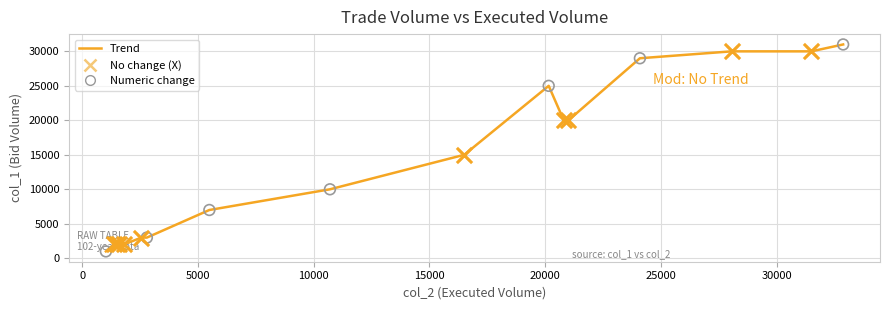

What is the difference between the maximum and minimum values?

30000